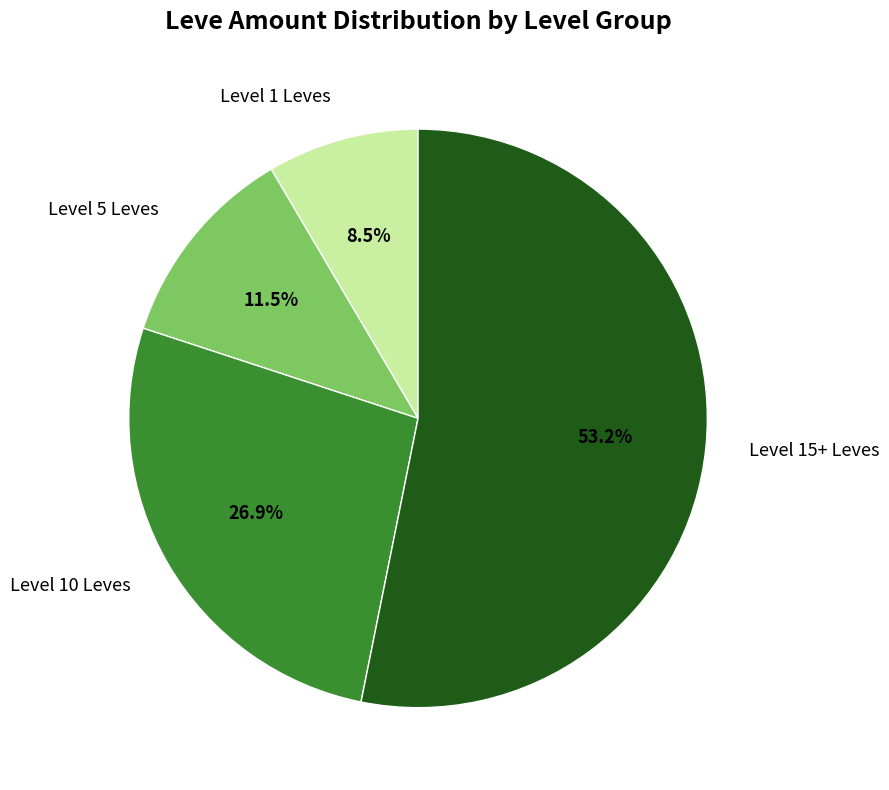

Combined, do Level 1 Leves and Level 15+ Leves account for over 50%?

Yes